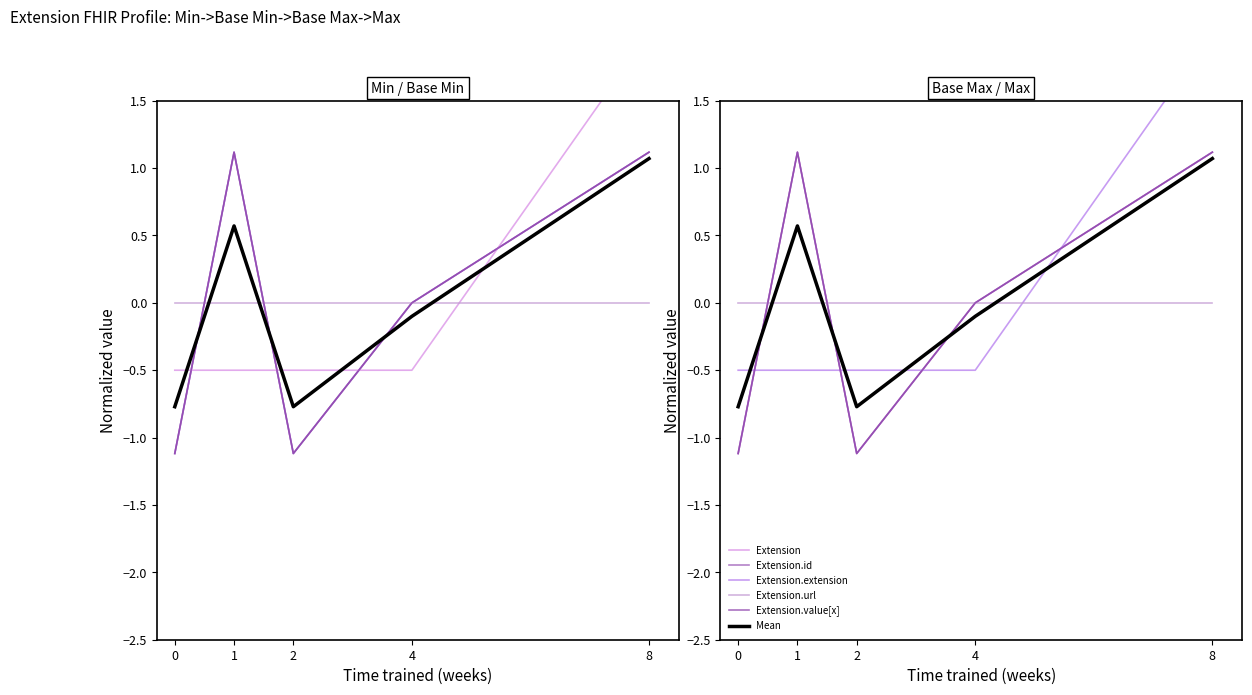

How many lines are shown in the chart?

6